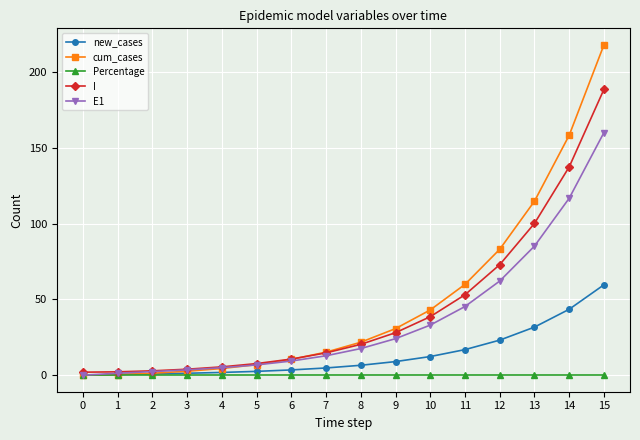

What is the greatest value displayed?

218.2